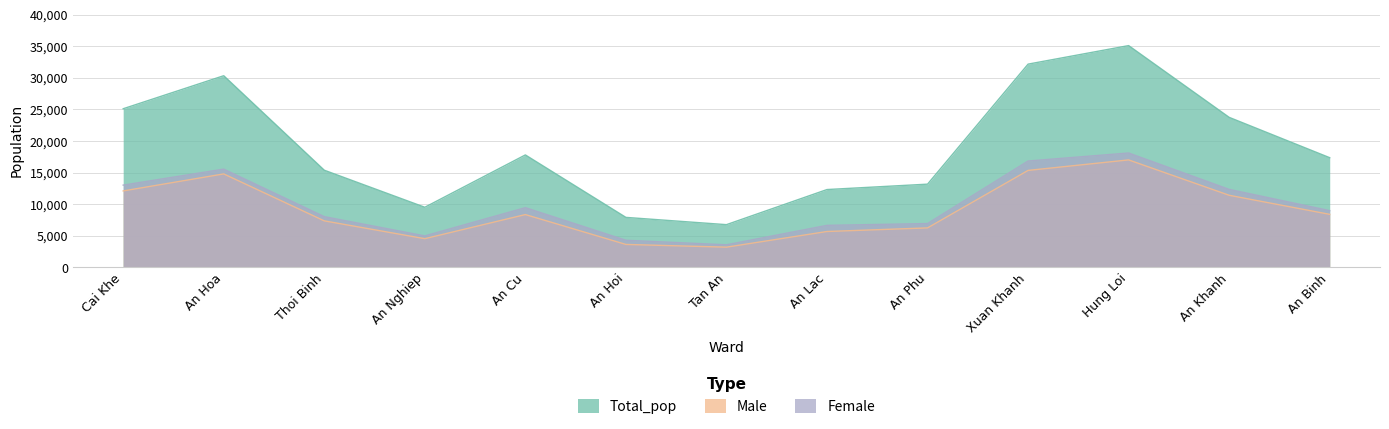

List the labels in order of Male value, smallest first.

Tan An, An Hoi, An Nghiep, An Lac, An Phu, Thoi Binh, An Cu, An Binh, An Khanh, Cai Khe, An Hoa, Xuan Khanh, Hung Loi